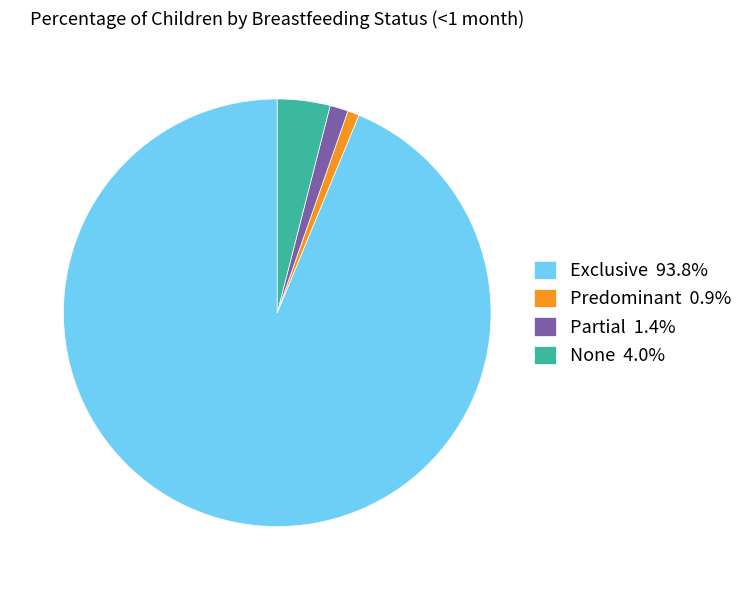

Combined, do Exclusive 93.8% and Partial 1.4% account for over 50%?

Yes